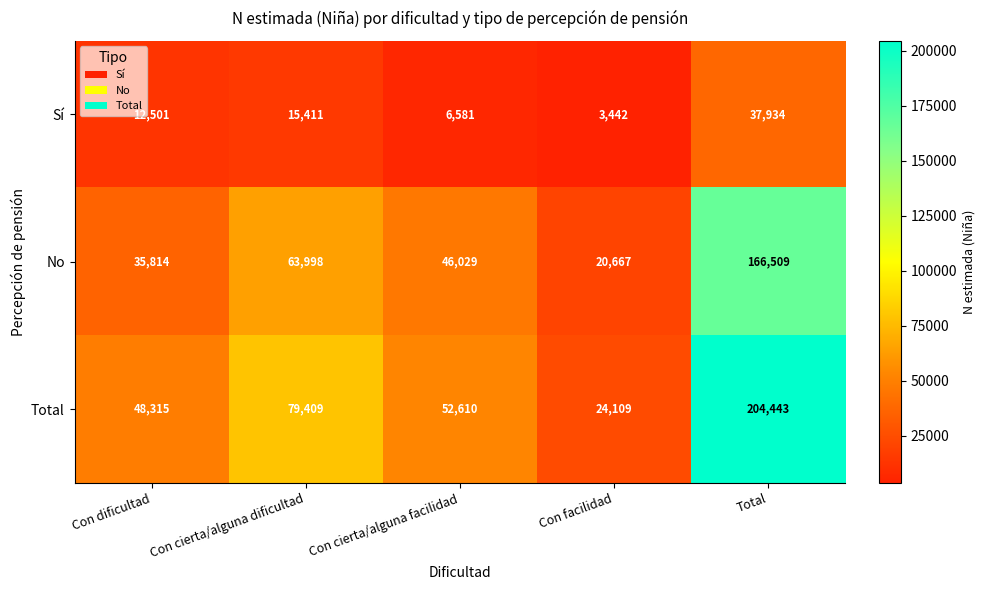

Rank the series at Con cierta/alguna dificultad from lowest to highest value.

Sí, No, Total